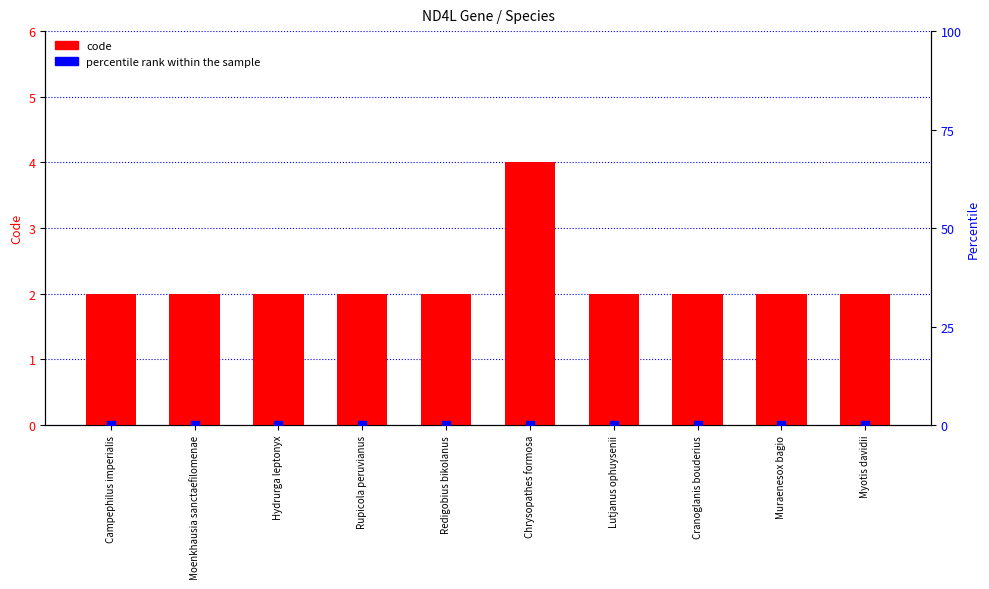

Which series reaches the maximum Y coordinate?

code